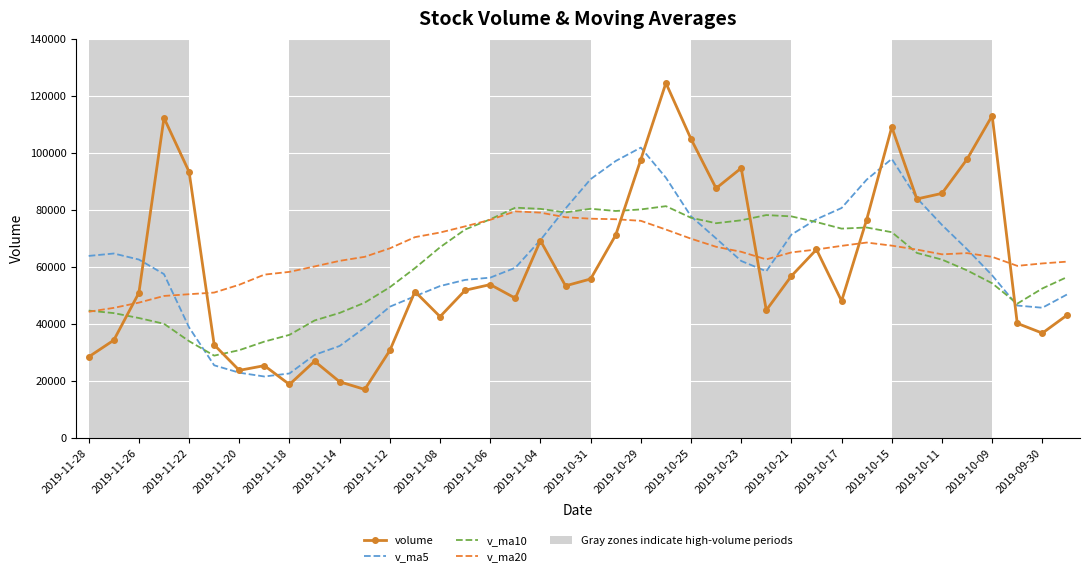

What is the maximum value shown in the chart?

124447.0